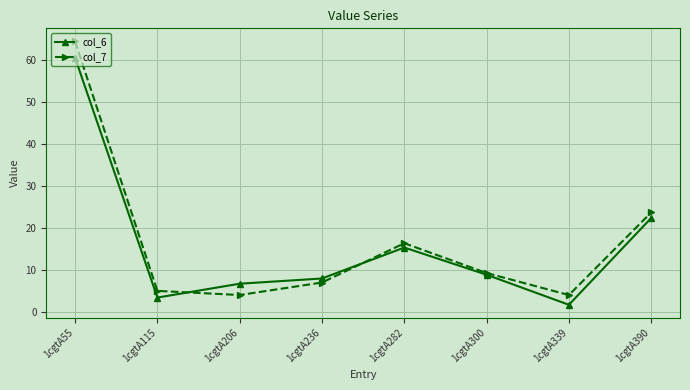

Which series has the widest spread of values?

col_7